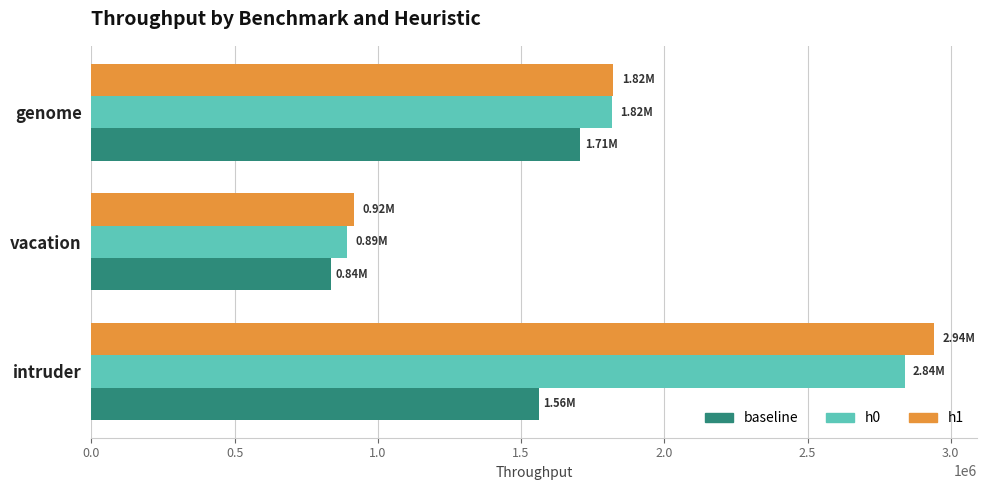

What is the difference between the maximum and minimum values in the h1 series?

2025249.8